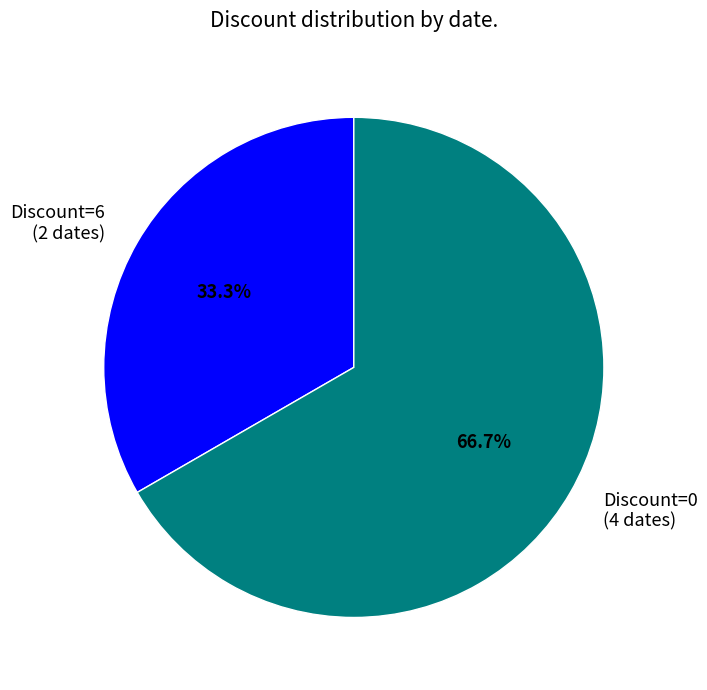

How many slices are in this pie chart?

2